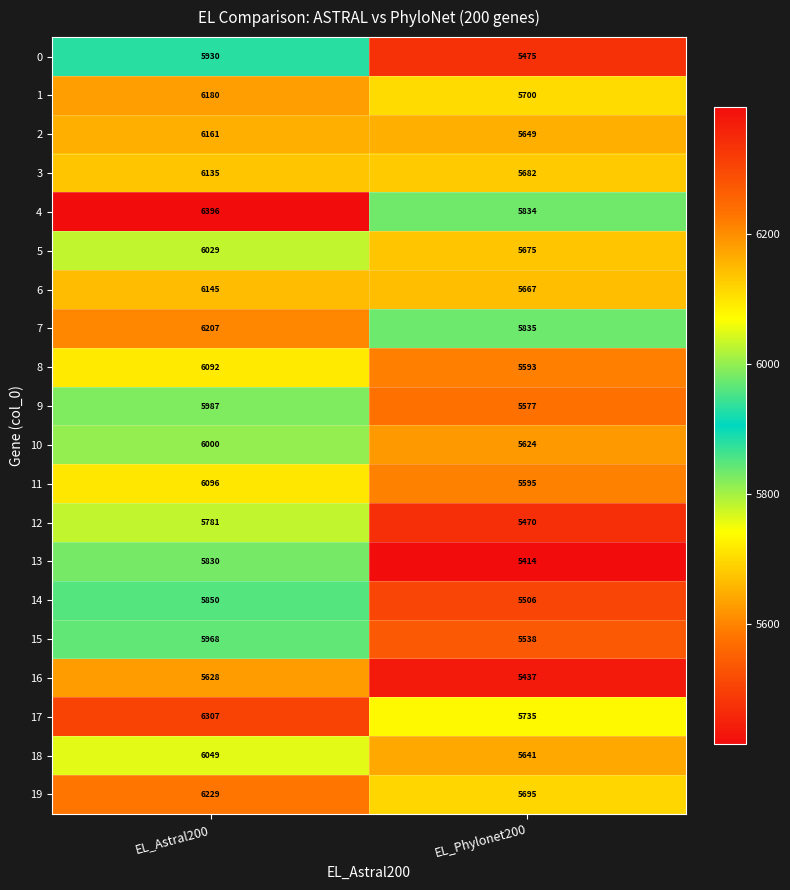

Which label corresponds to the largest value in the chart?

EL_Astral200